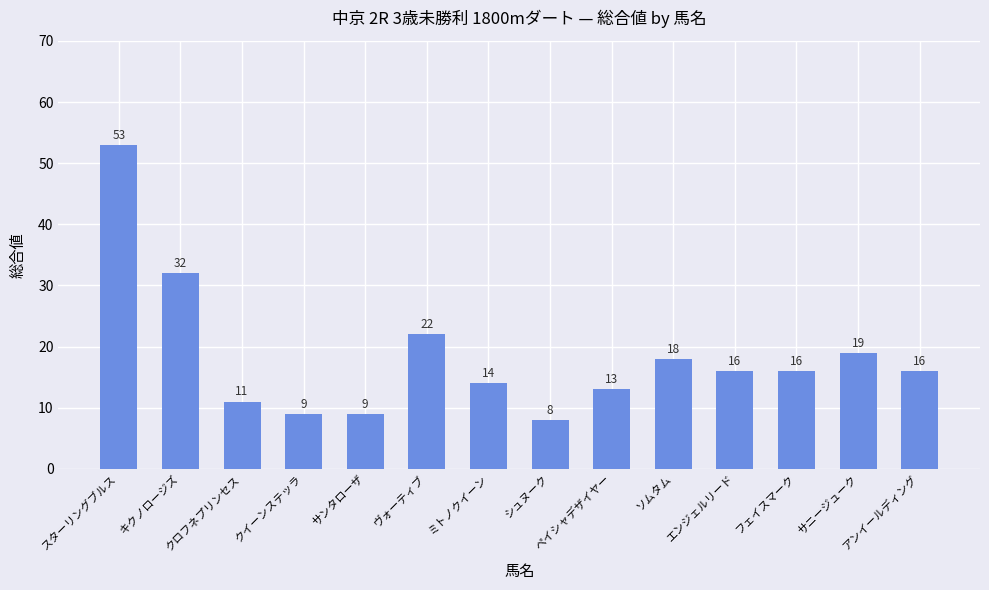

How many values are below 16?

6